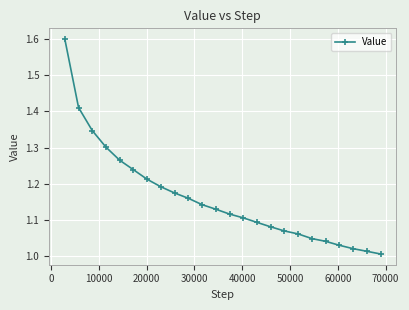

What is the difference between the second highest and minimum values?

0.4